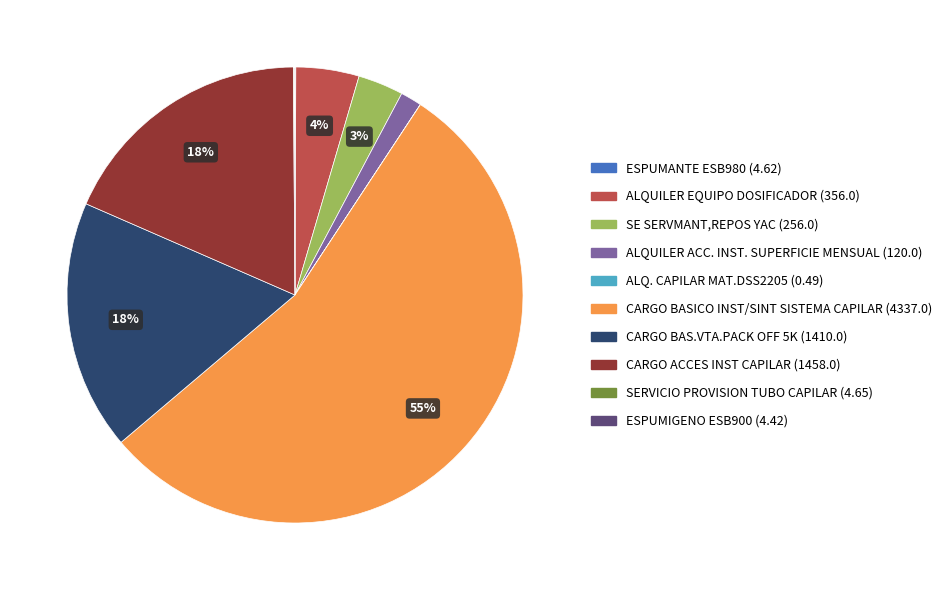

To the nearest percent, what is the difference between the largest and smallest slice percentages?

55%